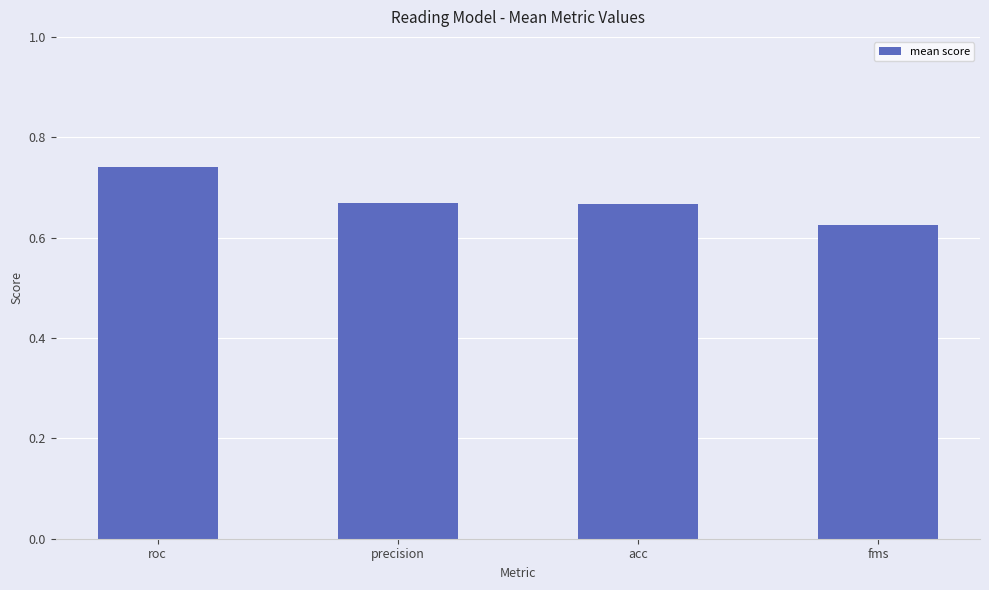

How many values are between 0 and 1?

4